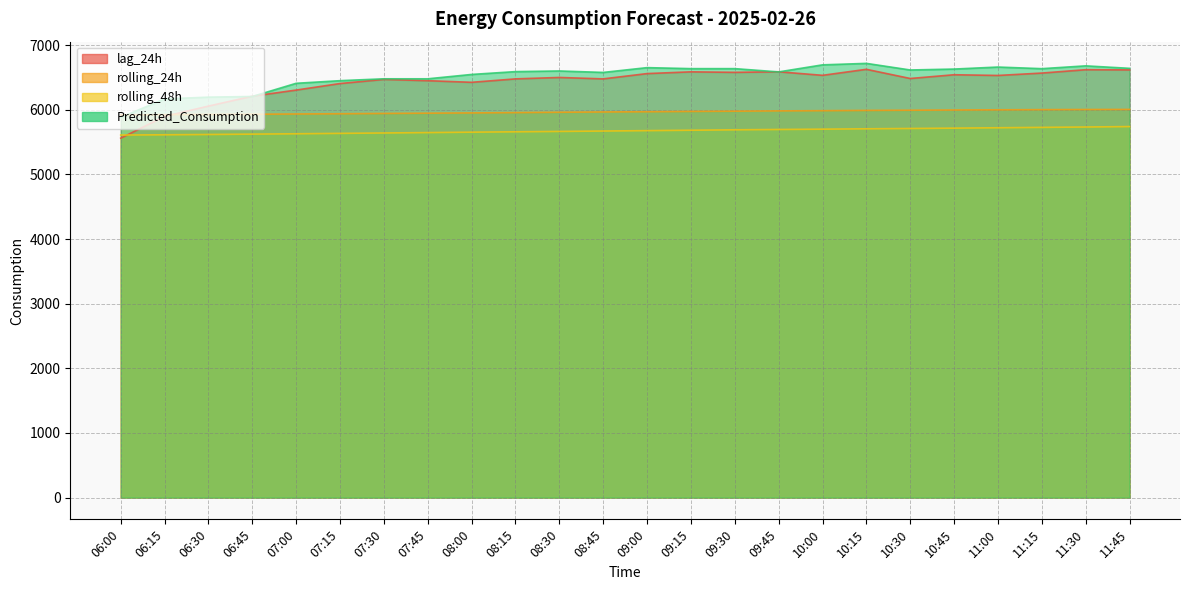

The lag_24h series shows 9125.7 at 08:15. True or false?

False